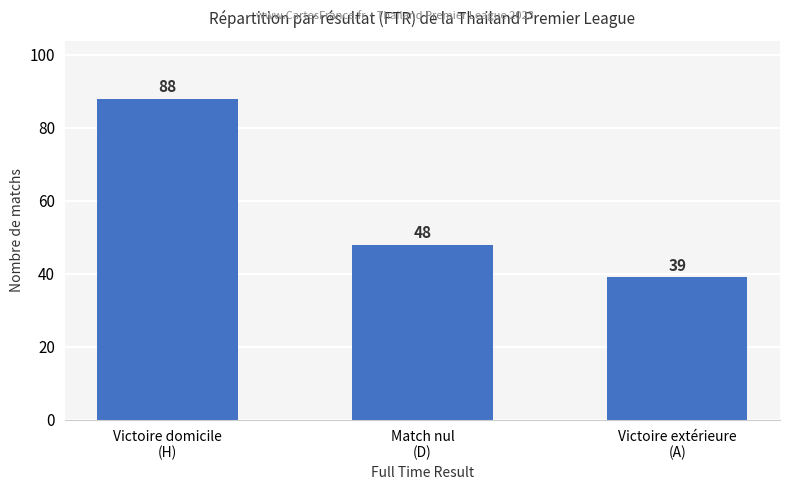

Count the values in the range 39 to 88.

3